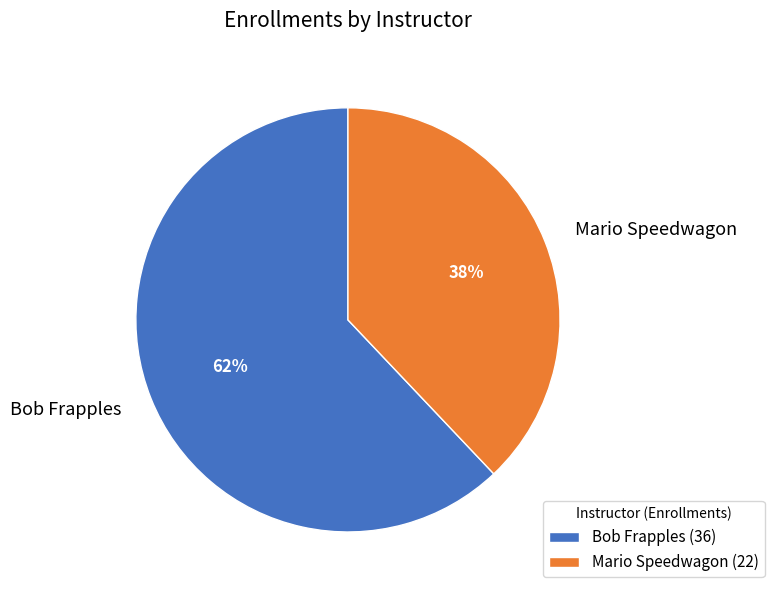

Which has a higher value, Bob Frapples or Mario Speedwagon?

Bob Frapples